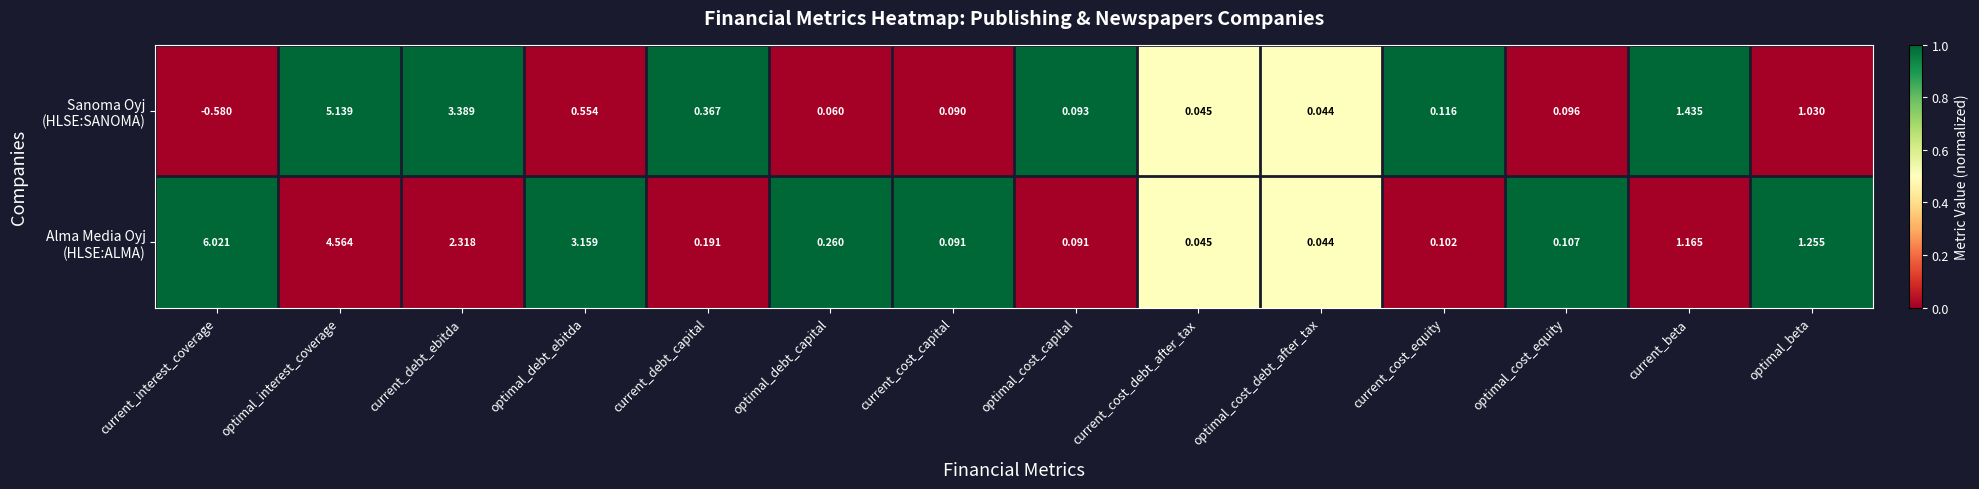

At which category does the chart reach its minimum across all series?

current_interest_coverage